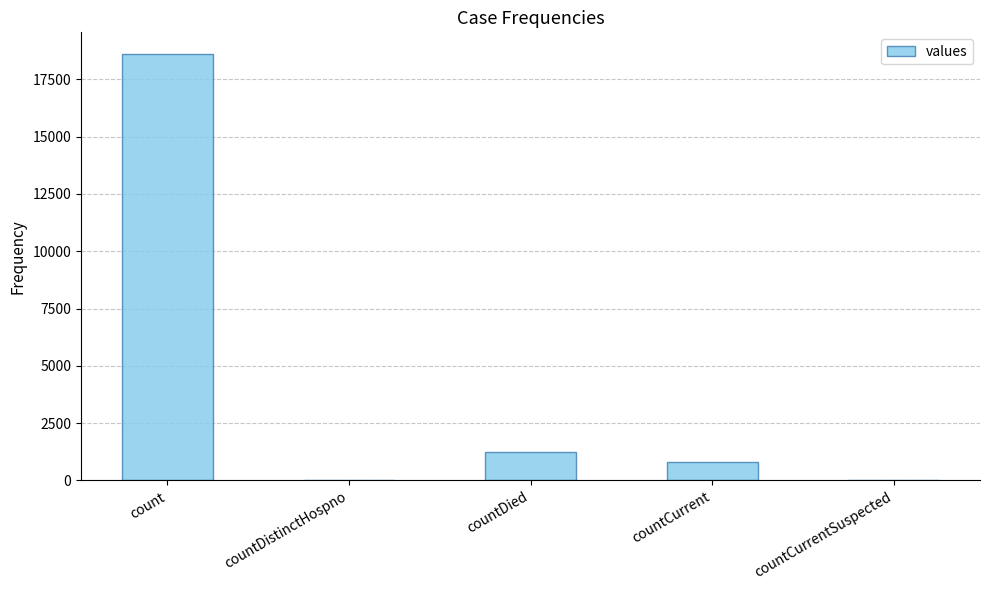

Where is the data nearest to the value 9307?

countDied